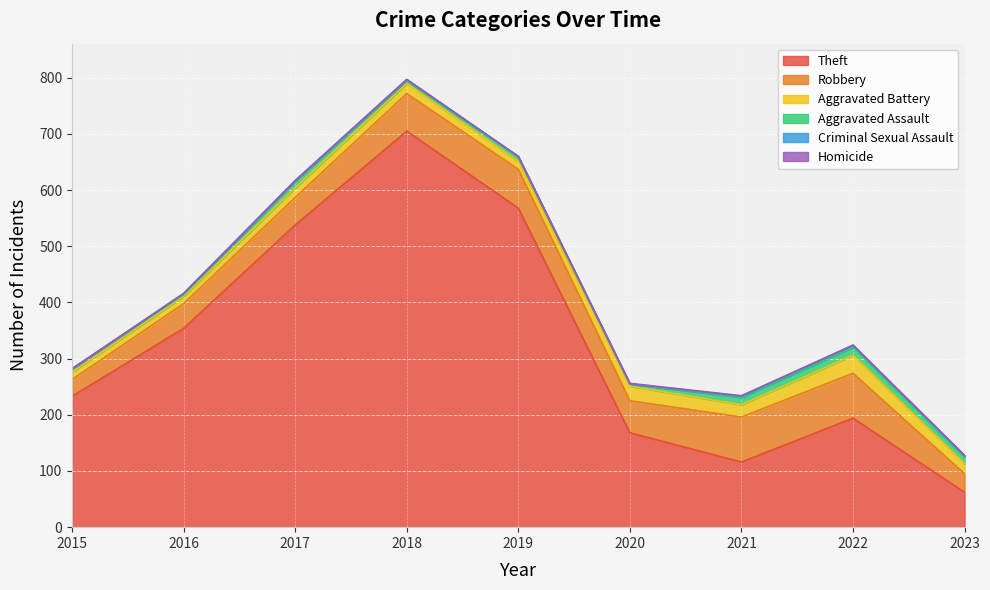

Read the Criminal Sexual Assault value at 2018.

2